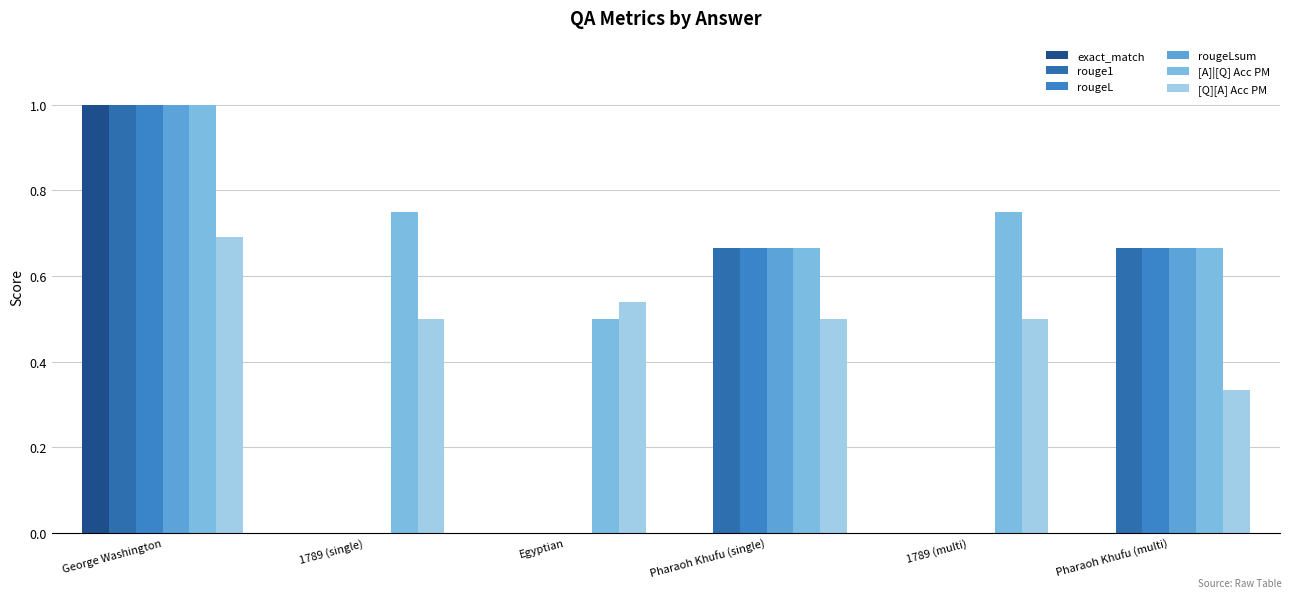

Which series has the largest total across all categories?

[A]|[Q] Acc PM